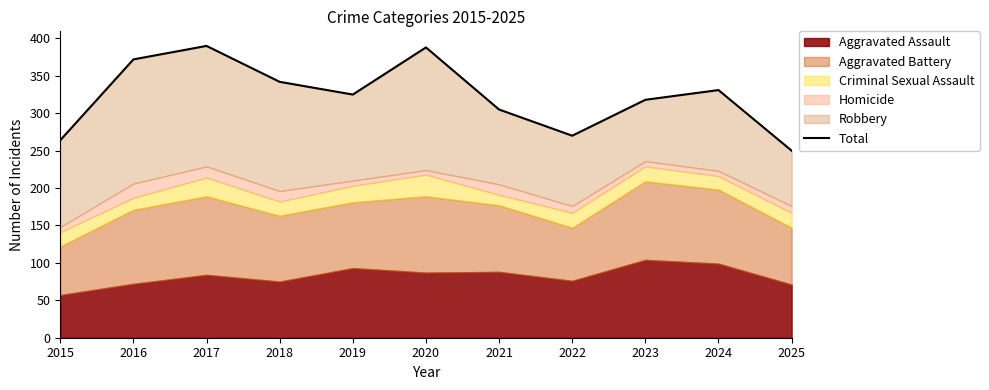

Is it true that the value at 2025 is 250?

True